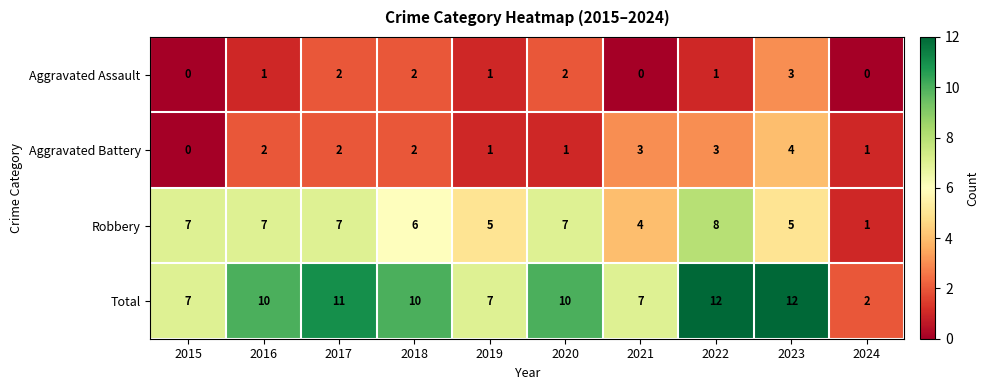

True or false: Aggravated Battery has a value of -2 at 2015.

False